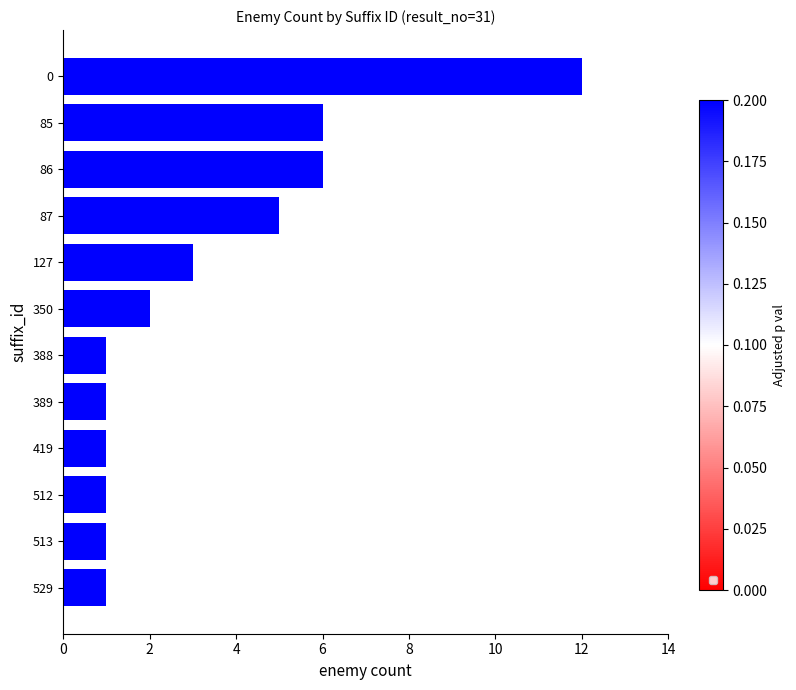

The value at 0 is 3. True or false?

False